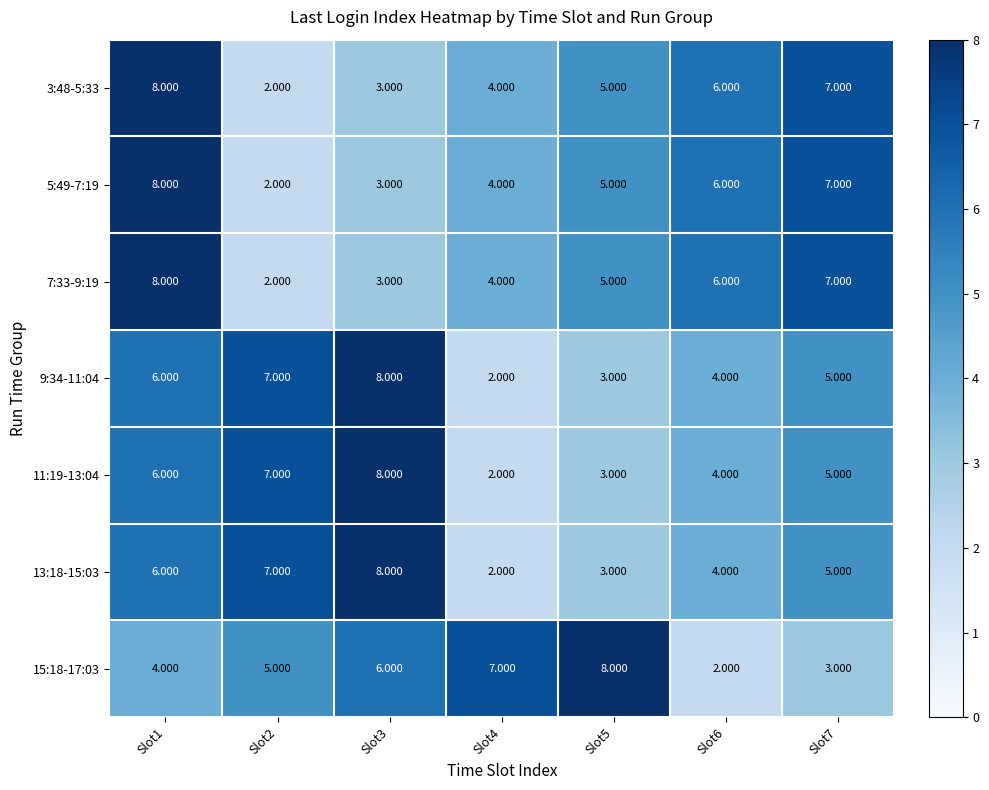

Is the value of 11:19-13:04 at Slot5 greater than the value of 9:34-11:04 at Slot4?

Yes